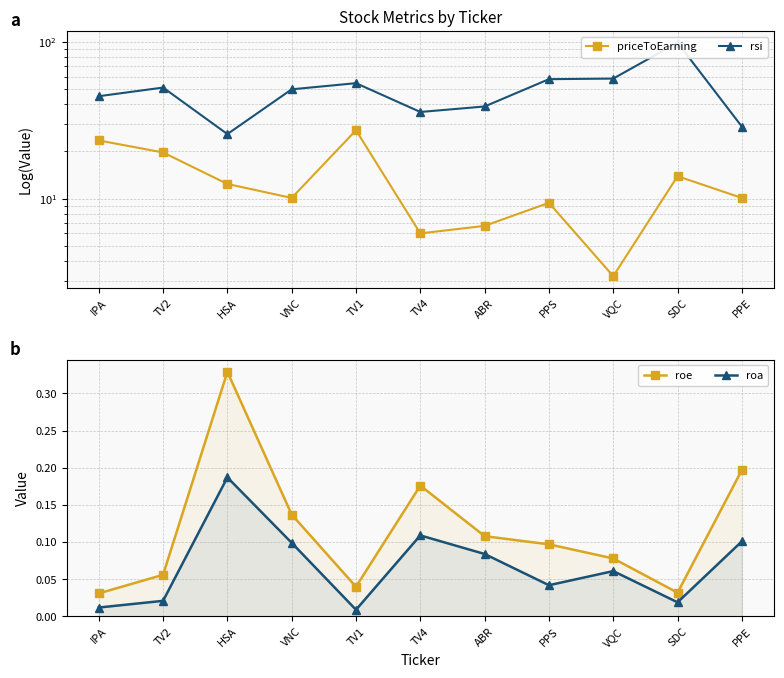

The roe series shows 0.0 at IPA. True or false?

False